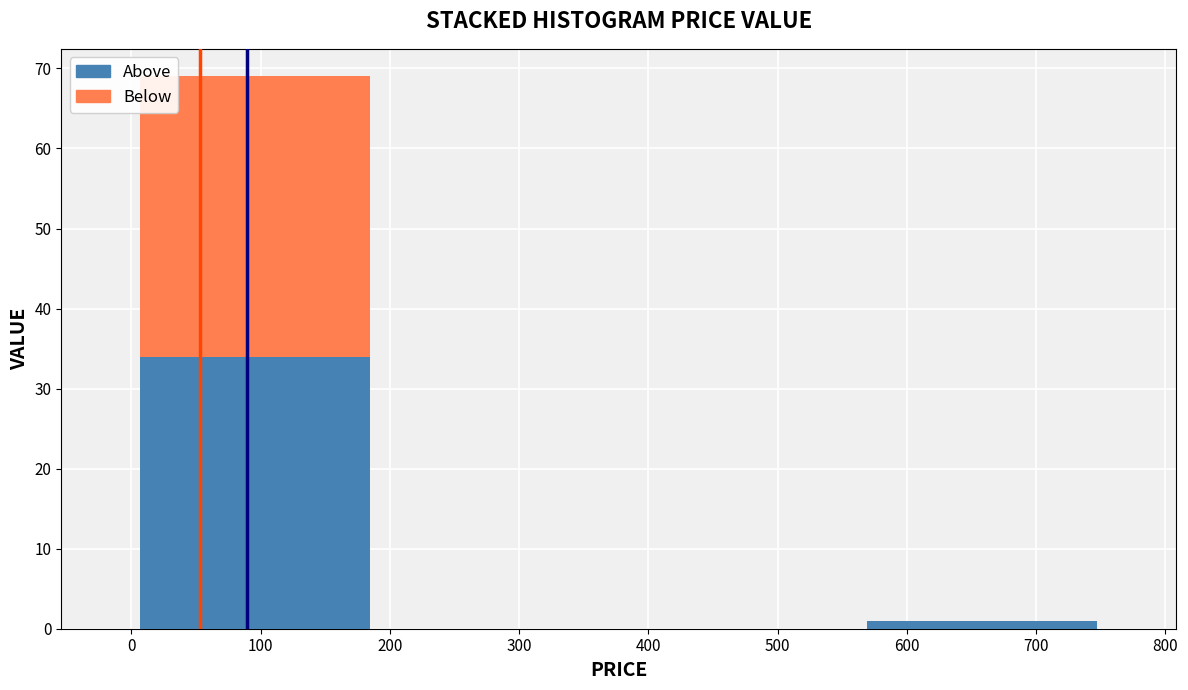

Reading left to right, list every stacked bar in this chart as the range it spans on the x-axis followed by its total height. Neither the bar edges nor the heights are printed on the chart, so give them approximately, as read against the axes.

0 to 190: 69
190 to 380: 0
380 to 560: 0
560 to 750: 1